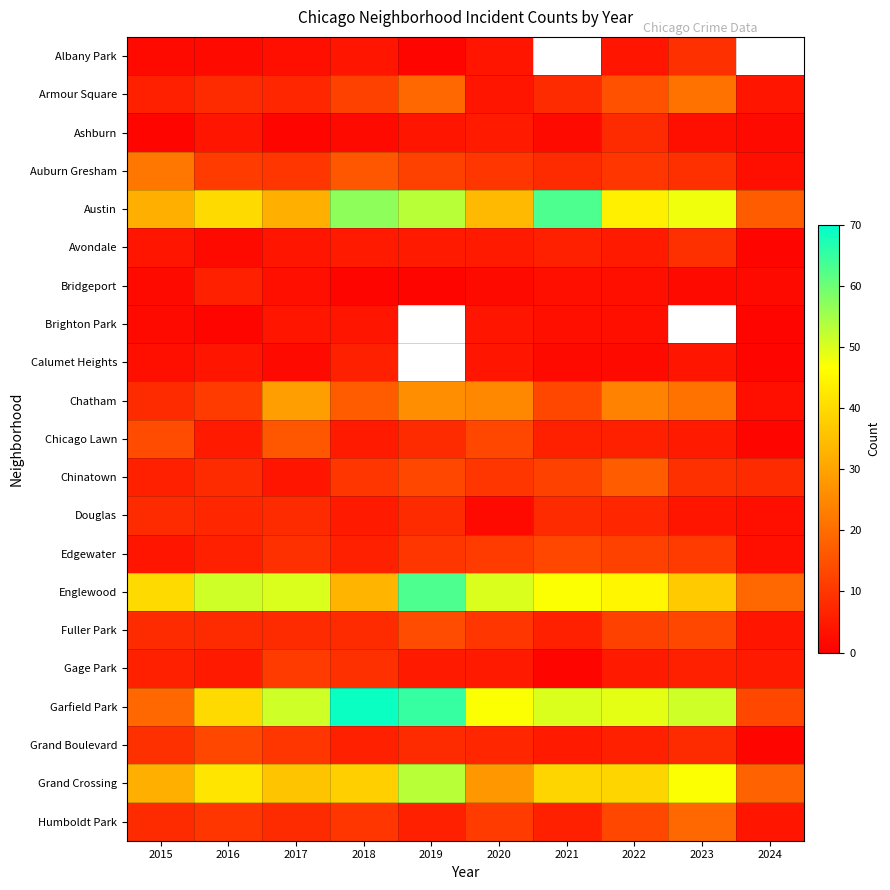

Which series has the largest range (max minus min)?

Garfield Park